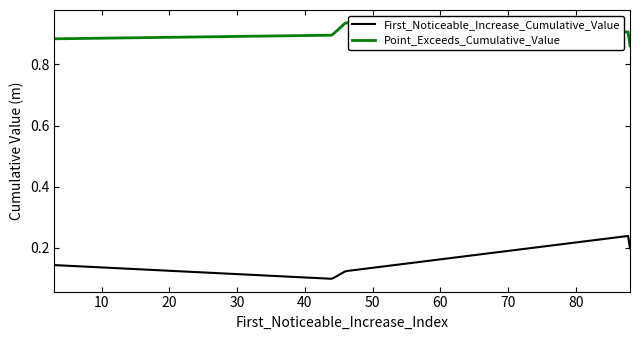

List the series in order of their peak value, lowest first.

First_Noticeable_Increase_Cumulative_Value, Point_Exceeds_Cumulative_Value